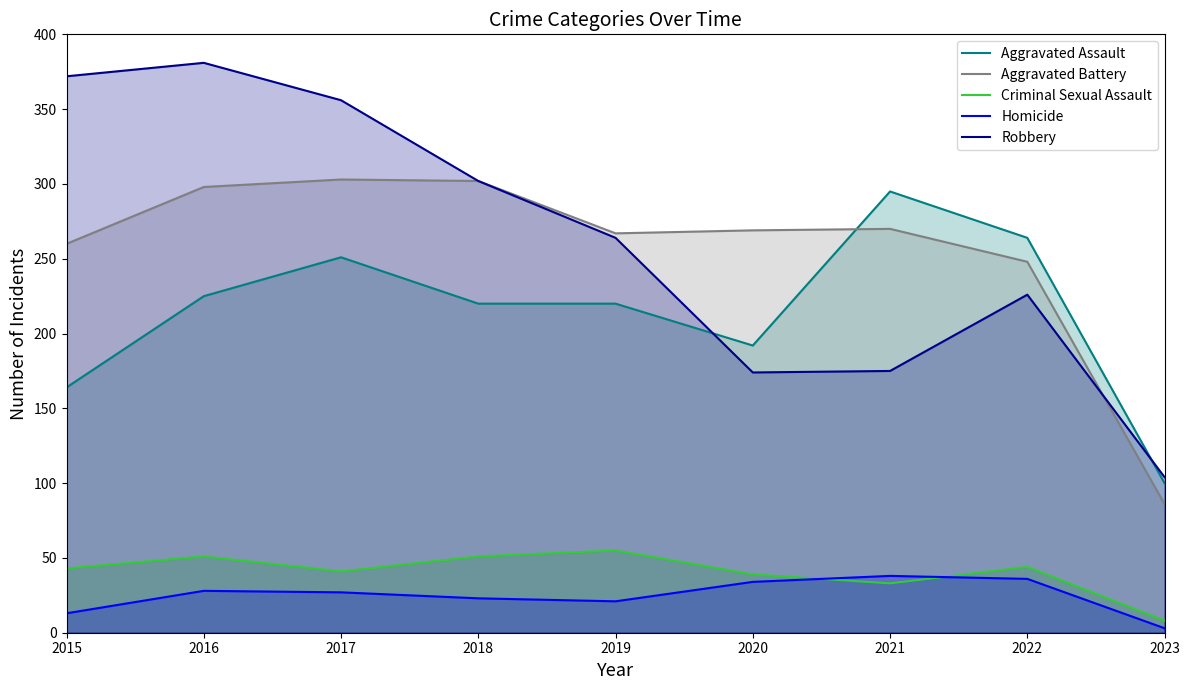

What is the greatest value displayed?

381